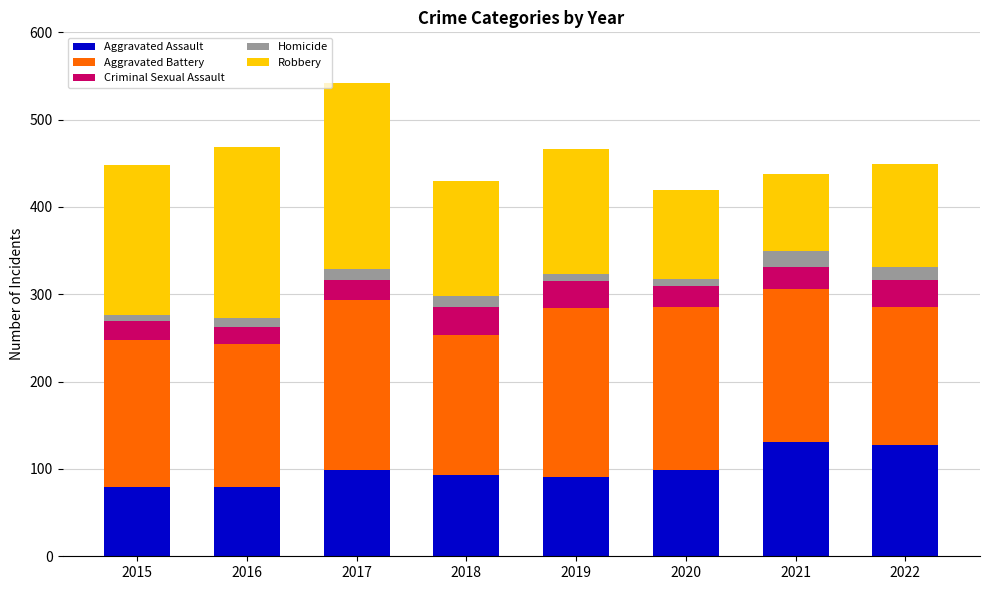

What is the difference between the Aggravated Assault values at 2018 and 2022?

35